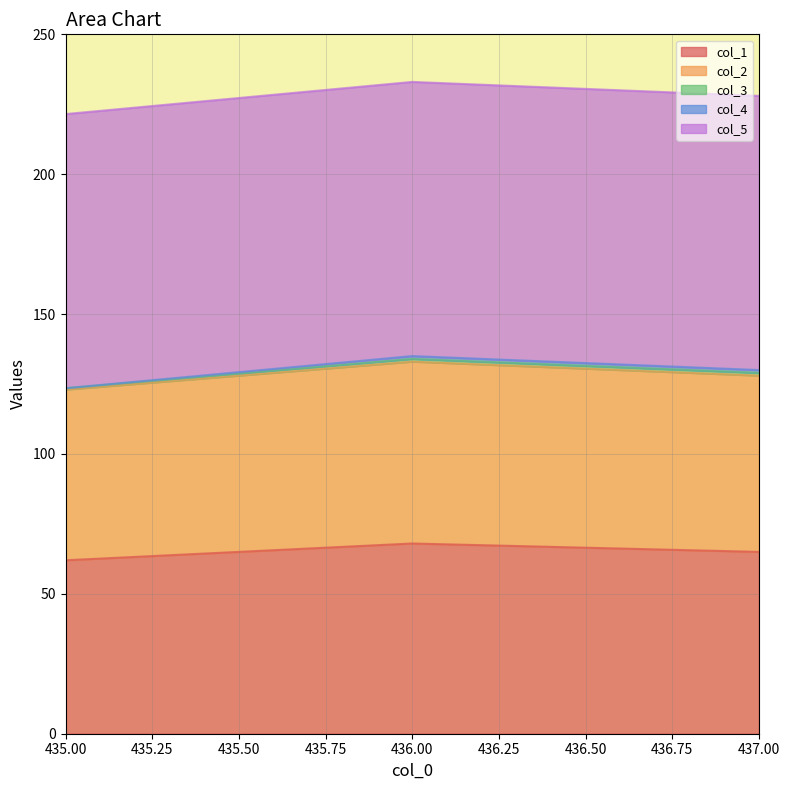

What are all the series names shown in the legend?

col_1, col_2, col_3, col_4, col_5